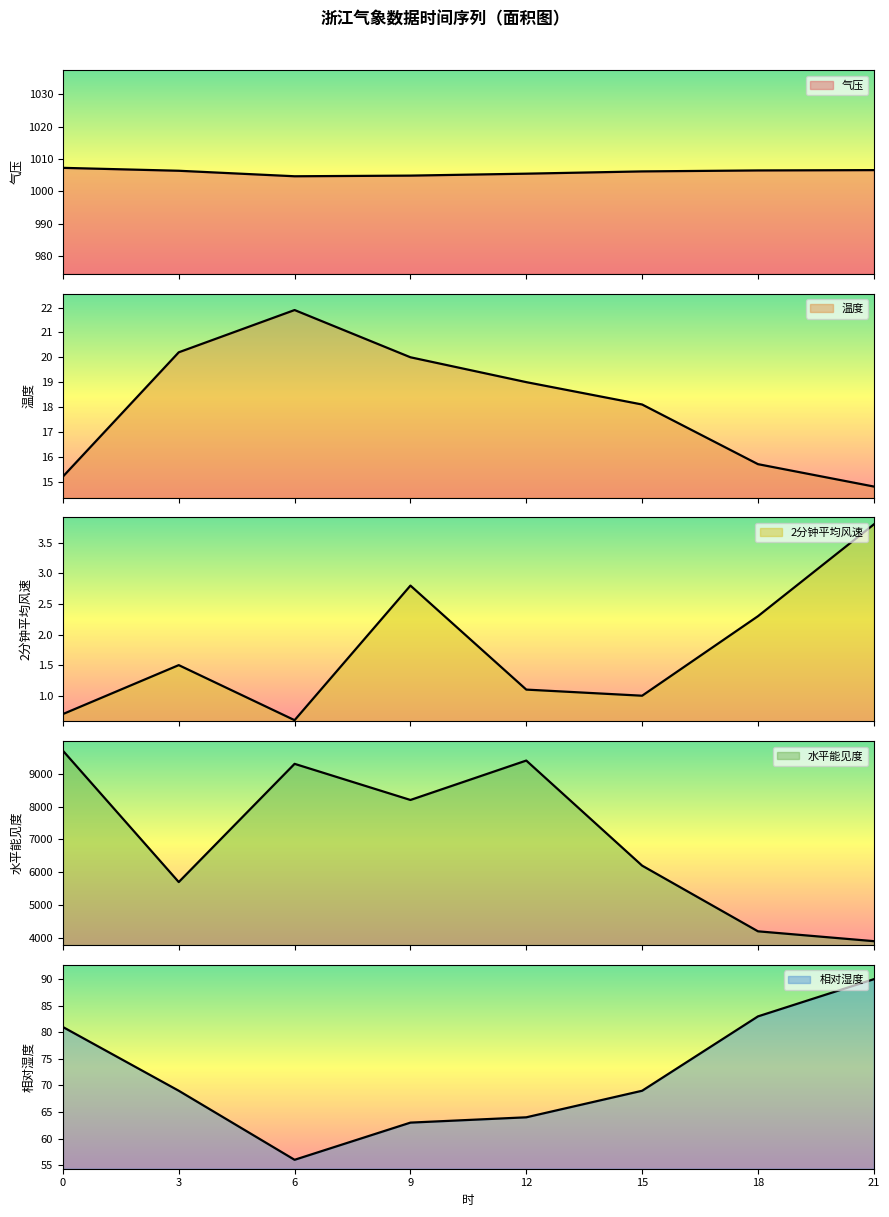

True or false: 温度 and 2分钟平均风速 cross at least once.

False